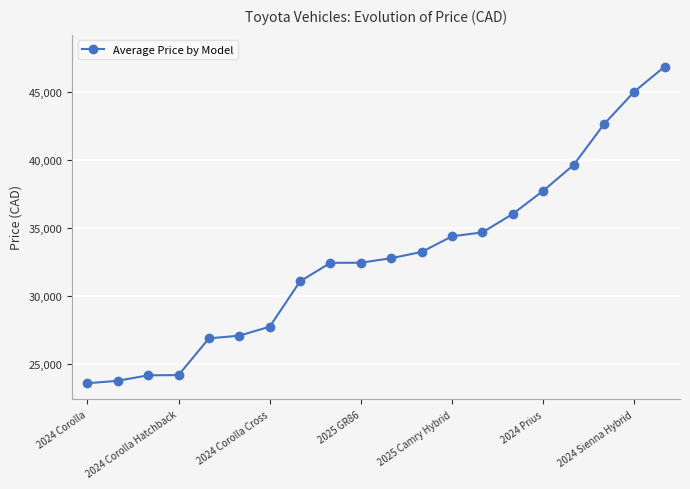

What is the smallest value displayed?

23590